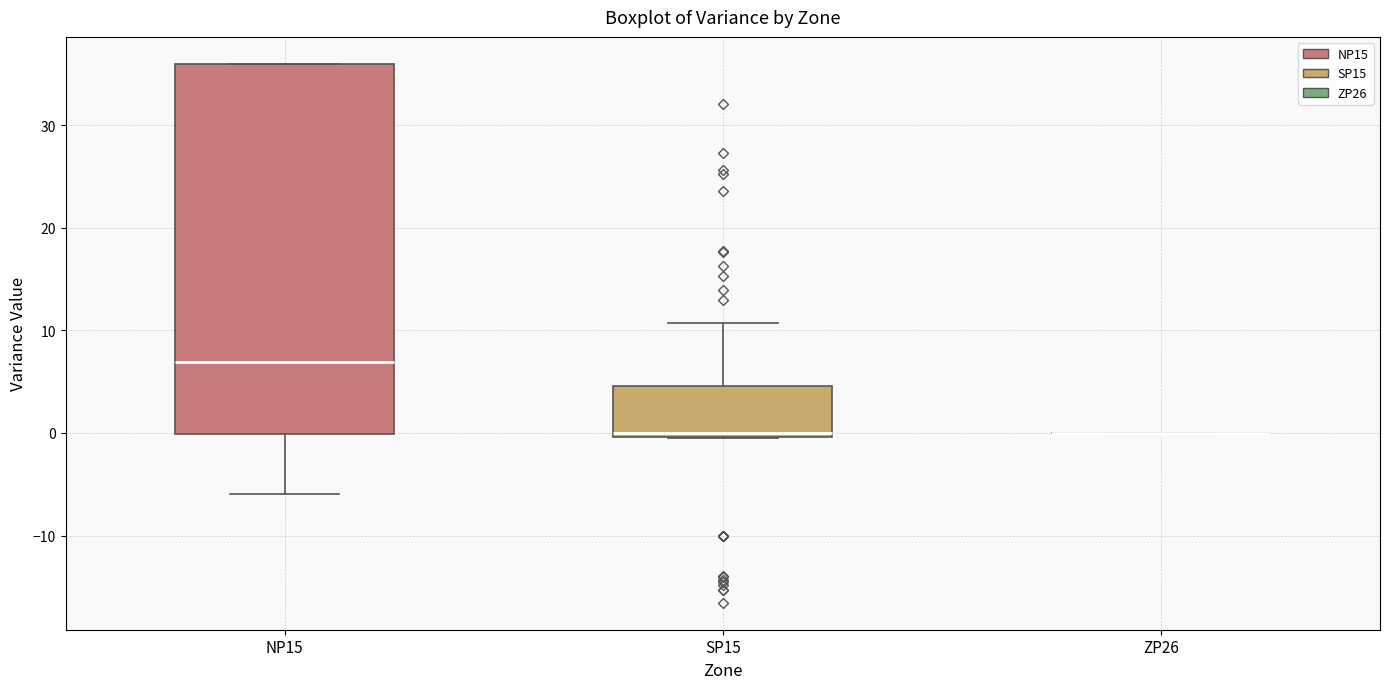

Which box is the tallest, from its lower edge to its upper edge?

NP15